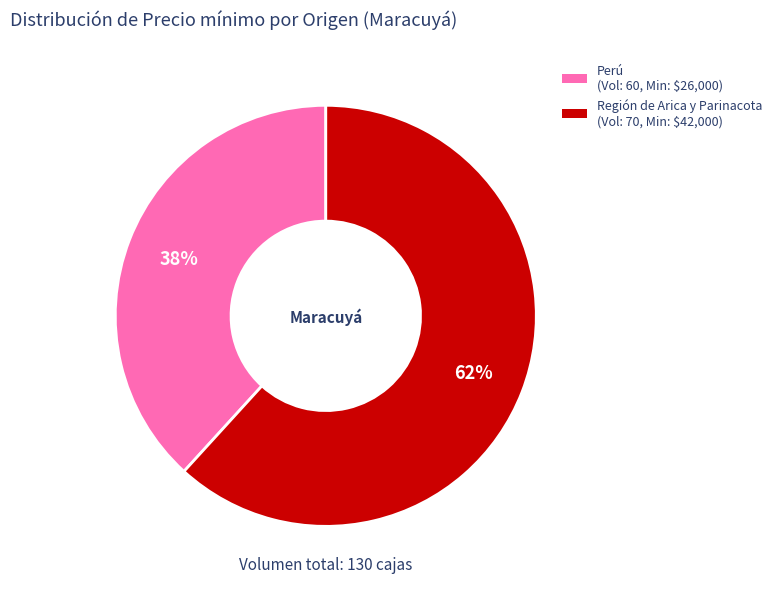

To the nearest percent, what is the average slice percentage?

50%